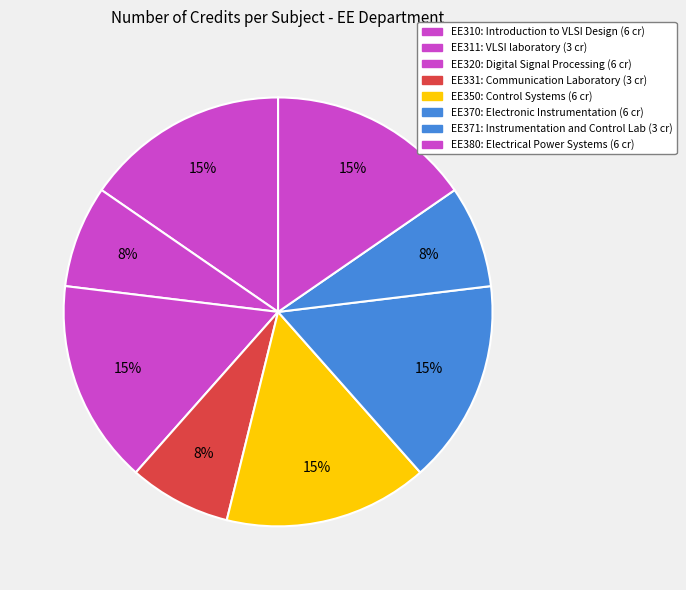

Is EE371 the majority of the pie?

No